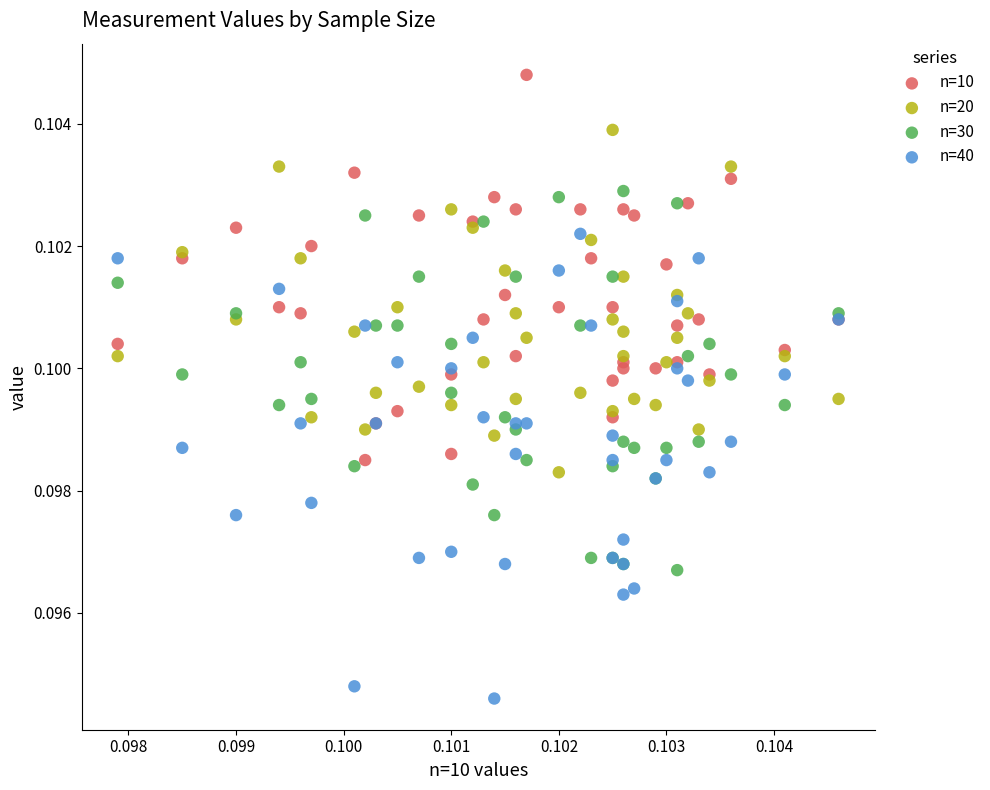

Which series reaches the minimum Y coordinate?

n=40